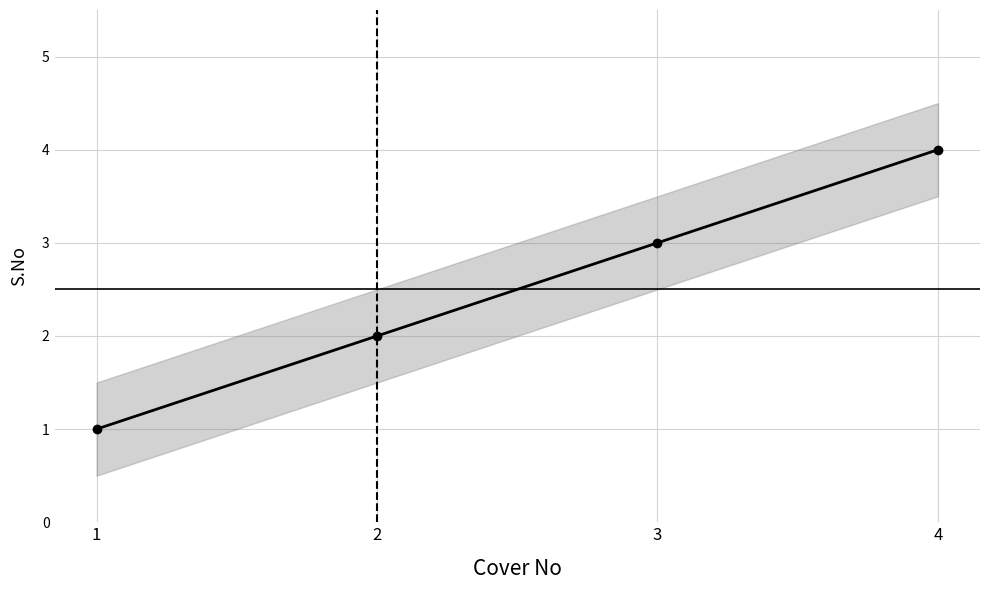

What is the change in value from 2 to 4?

+2